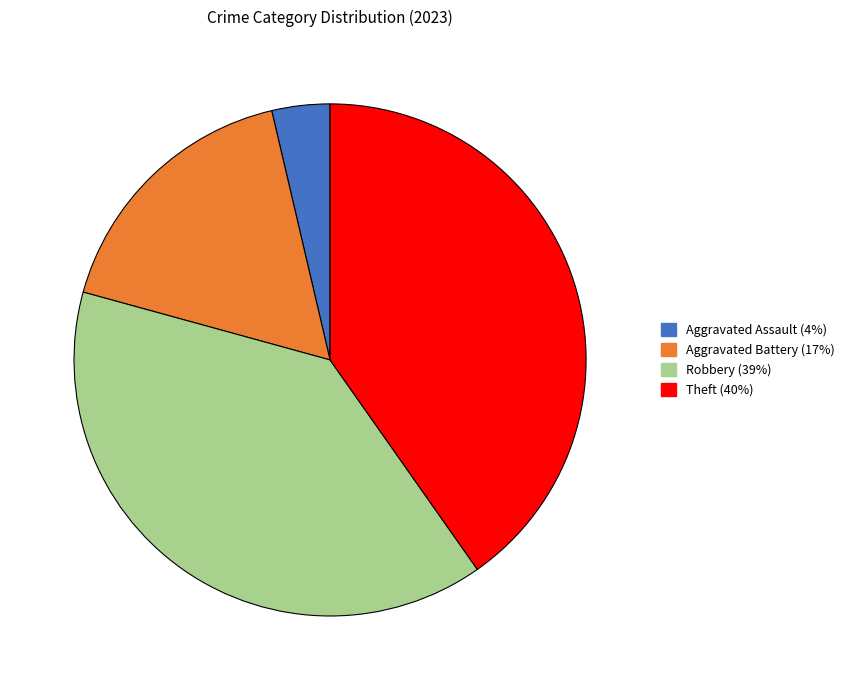

How many segments does this pie chart have?

4